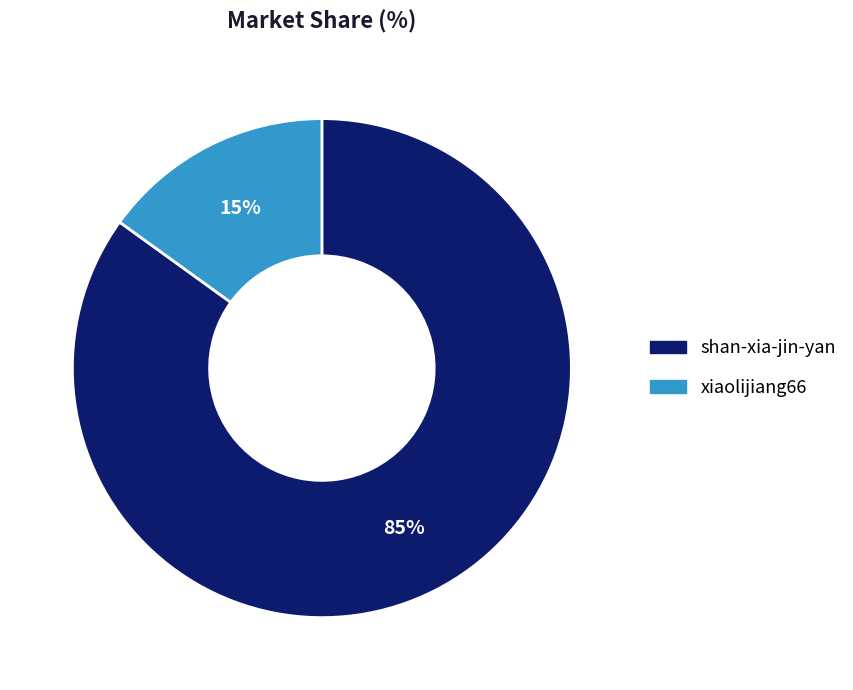

Is the sum of xiaolijiang66 and shan-xia-jin-yan greater than half?

Yes